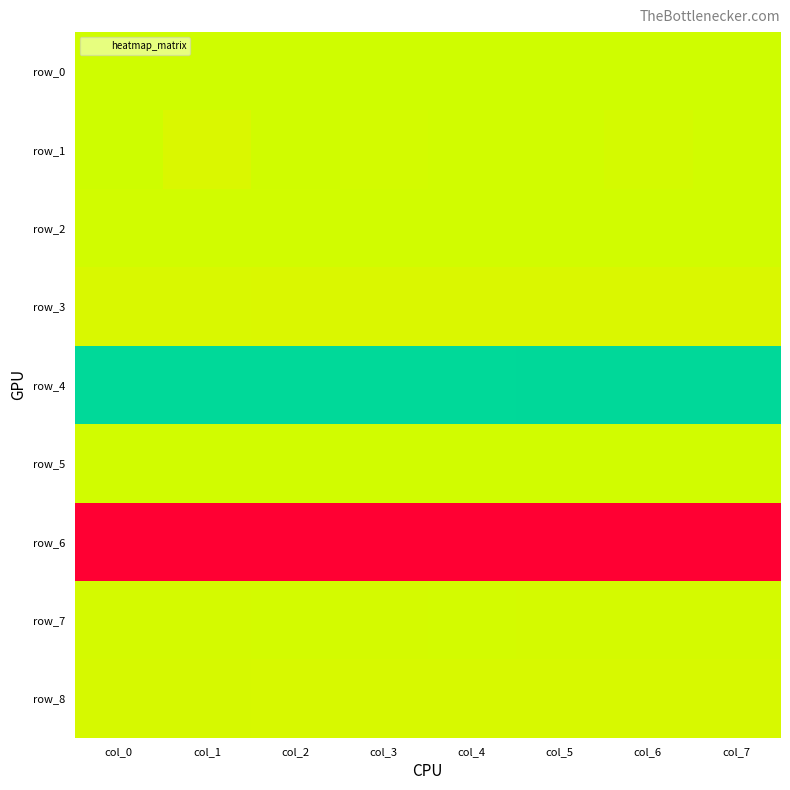

Which series has the largest total across all categories?

row_4